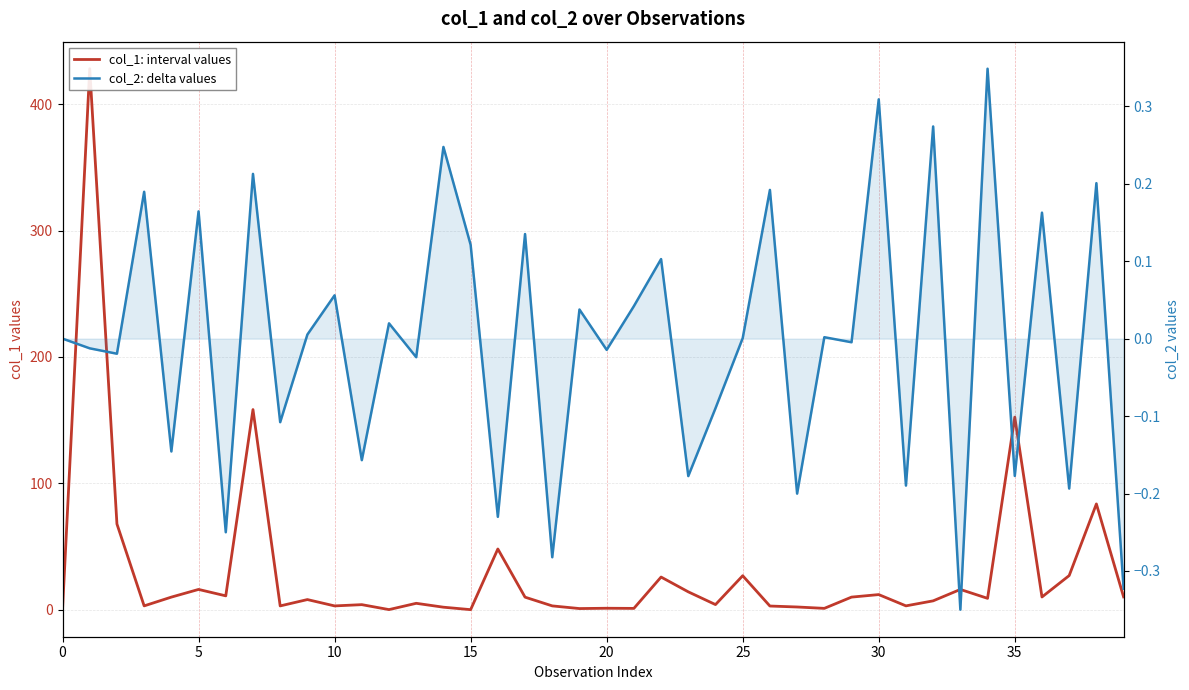

Which series ends up on top after the final intersection of col_2: delta values and col_1: interval values?

col_1: interval values